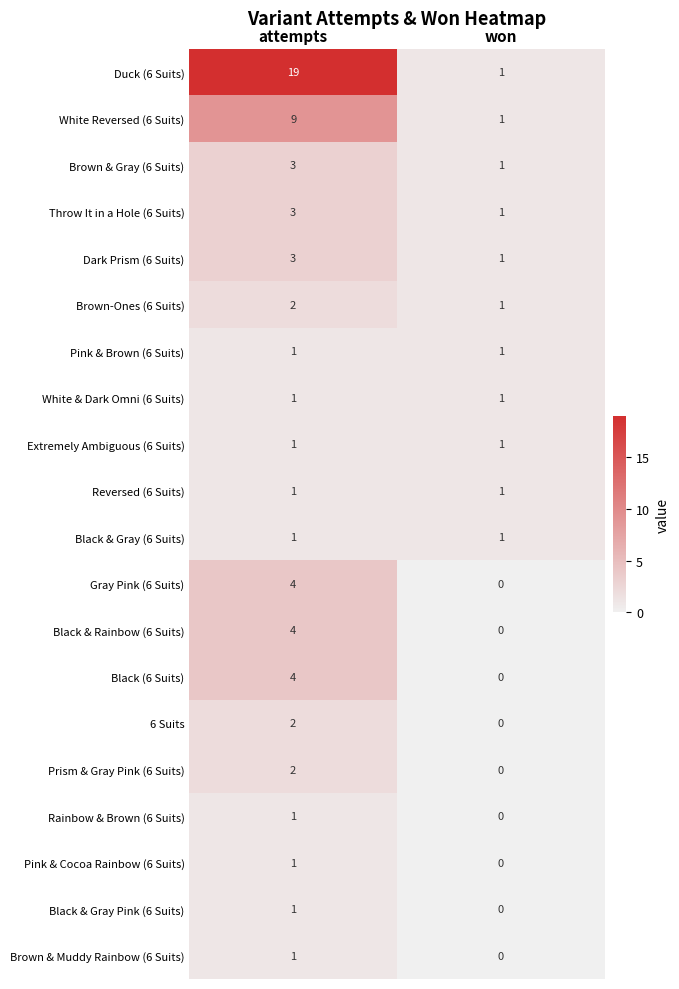

Rank the categories by Black & Rainbow (6 Suits) value from highest to lowest.

attempts, won